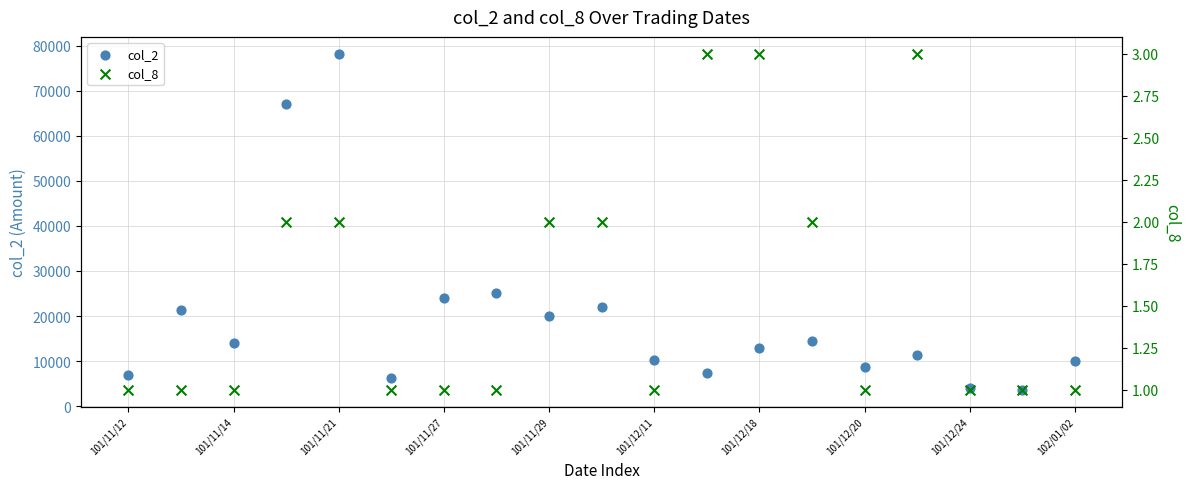

Which series has the largest total across all categories?

col_2